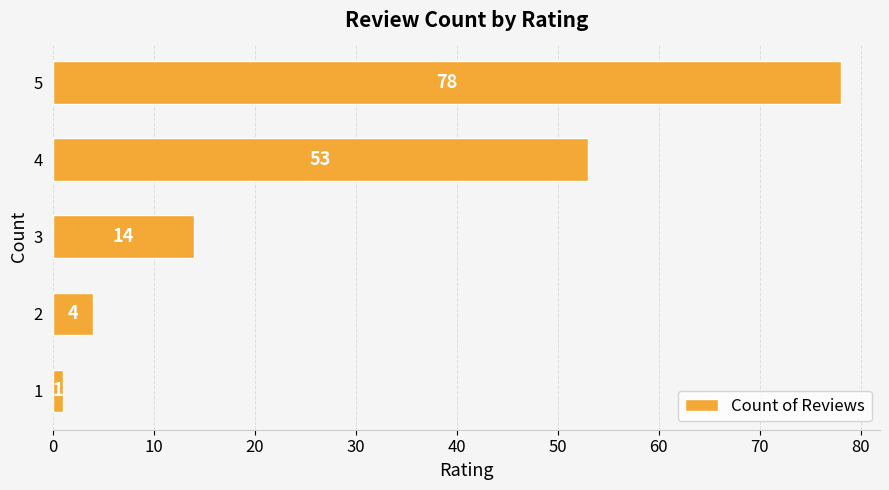

Reading bottom to top, transcribe all the data shown in this chart.

1	4	14	53	78